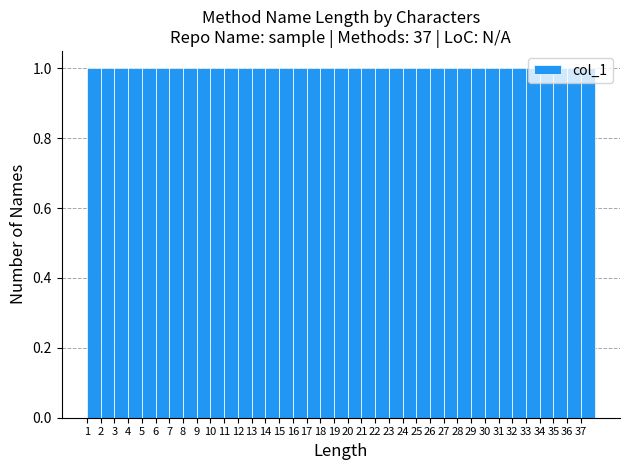

Reading left to right, transcribe this chart: for each bar, give the range it covers on the x-axis and its height. The values are not printed on the chart, so give them approximately, as read against the axis.

1 to 2: 1
2 to 3: 1
3 to 4: 1
4 to 5: 1
5 to 6: 1
6 to 7: 1
7 to 8: 1
8 to 9: 1
9 to 10: 1
10 to 11: 1
11 to 12: 1
12 to 13: 1
13 to 14: 1
14 to 15: 1
15 to 16: 1
16 to 17: 1
17 to 18: 1
18 to 19: 1
19 to 20: 1
20 to 21: 1
21 to 22: 1
22 to 23: 1
23 to 24: 1
24 to 25: 1
25 to 26: 1
26 to 27: 1
27 to 28: 1
28 to 29: 1
29 to 30: 1
30 to 31: 1
31 to 32: 1
32 to 33: 1
33 to 34: 1
34 to 35: 1
35 to 36: 1
36 to 37: 1
37 to 38: 1